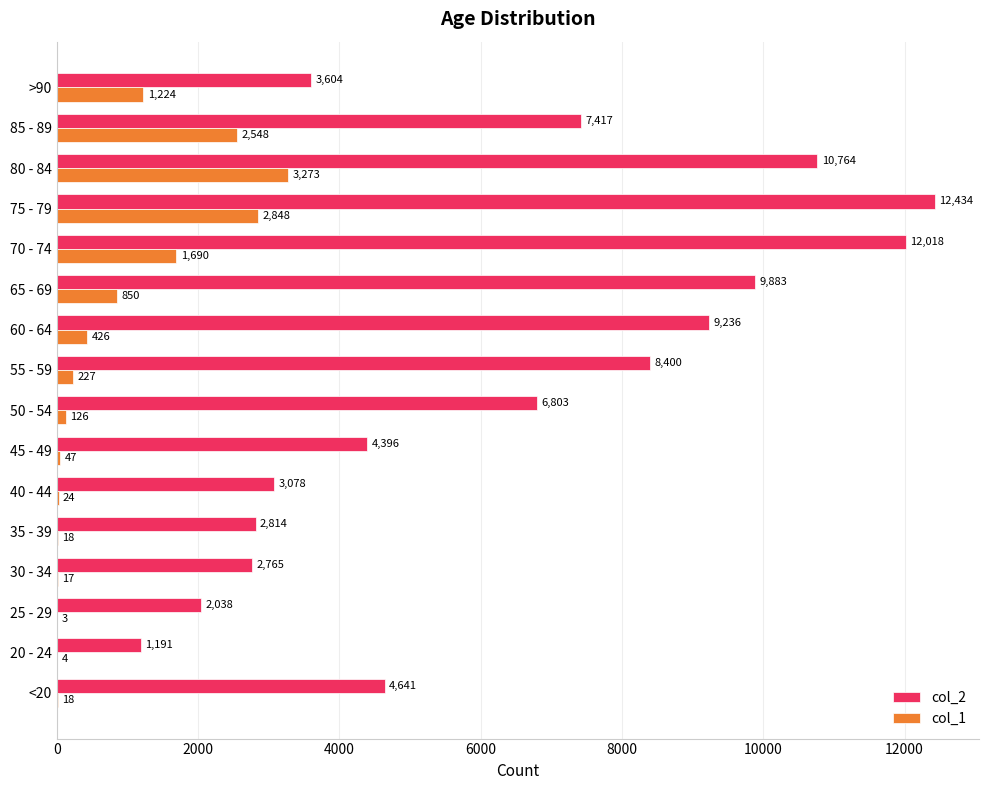

What is the maximum value shown in the chart?

12434